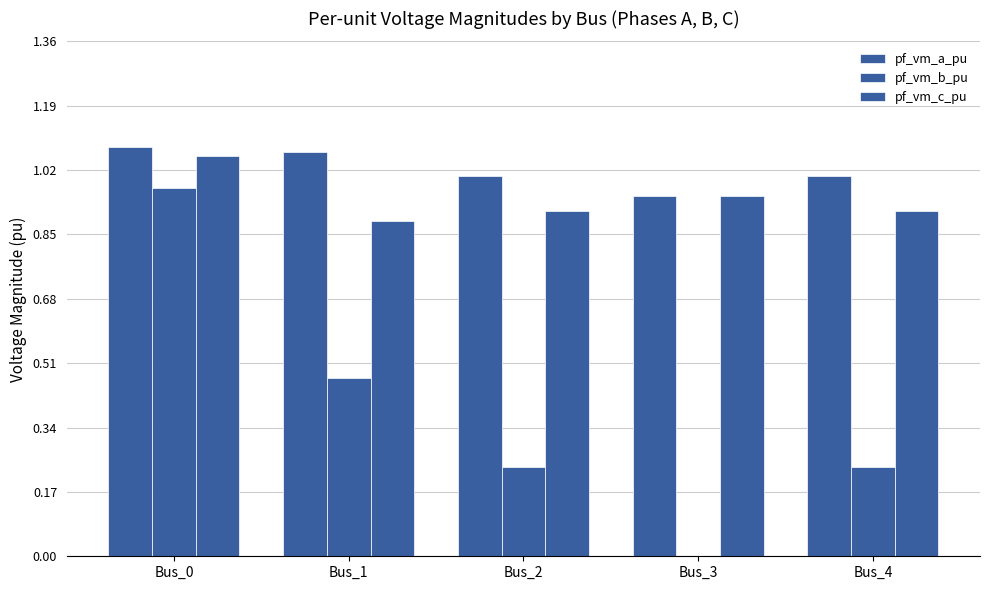

Between Bus_3 and Bus_4, which series saw the biggest shift?

pf_vm_b_pu